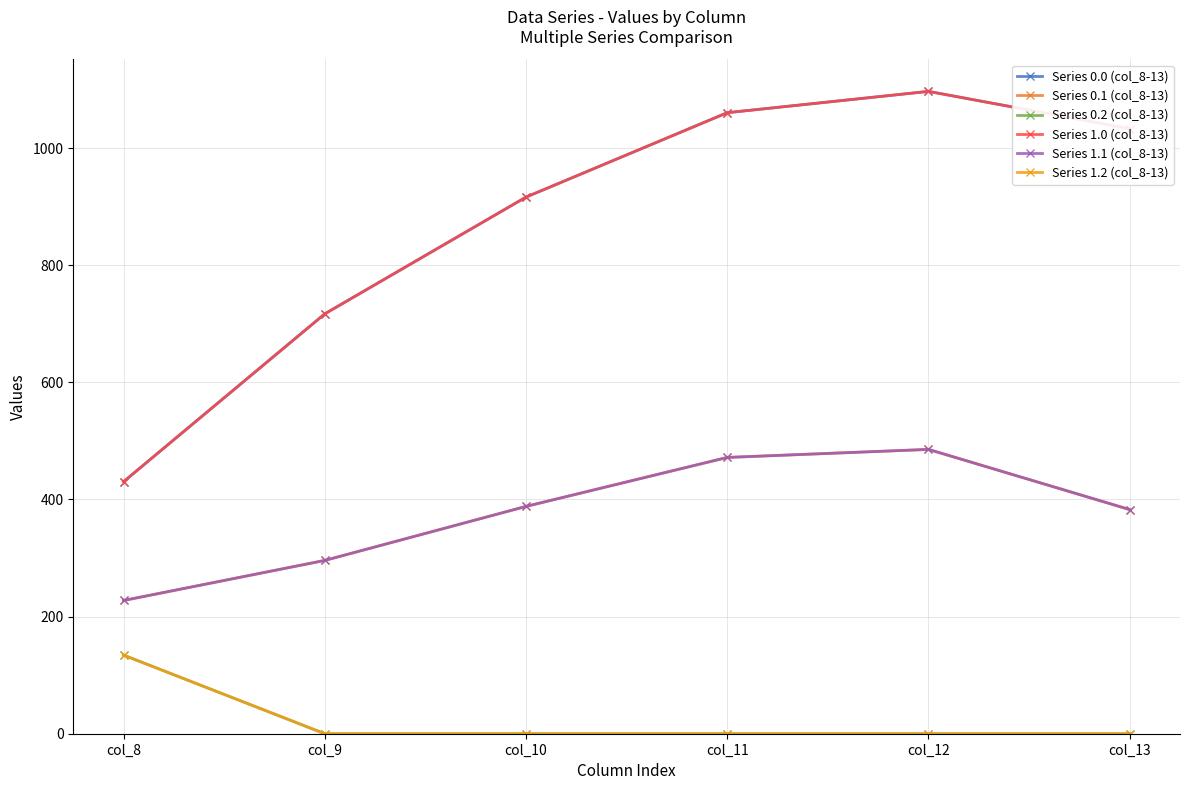

Is this an area chart (filled region under the line)?

No